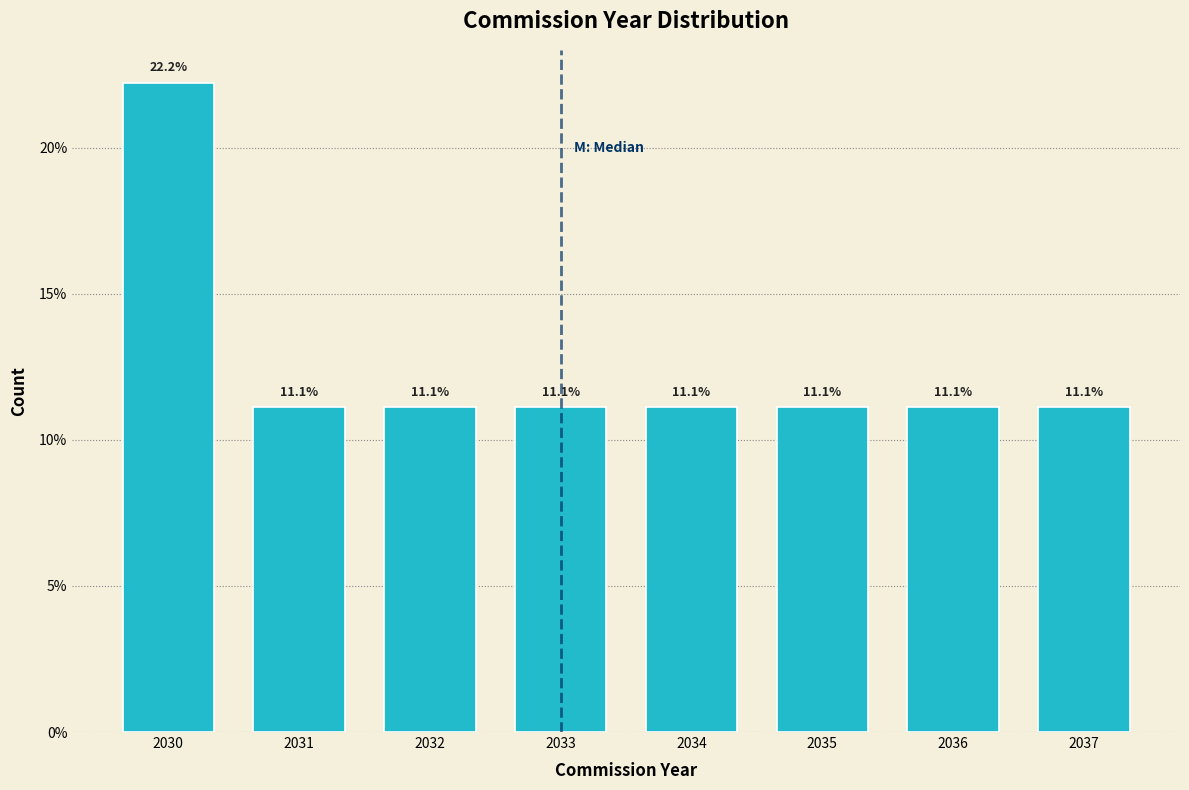

Reading right to left, list all the values displayed in this chart.

11.1	11.1	11.1	11.1	11.1	11.1	11.1	22.2